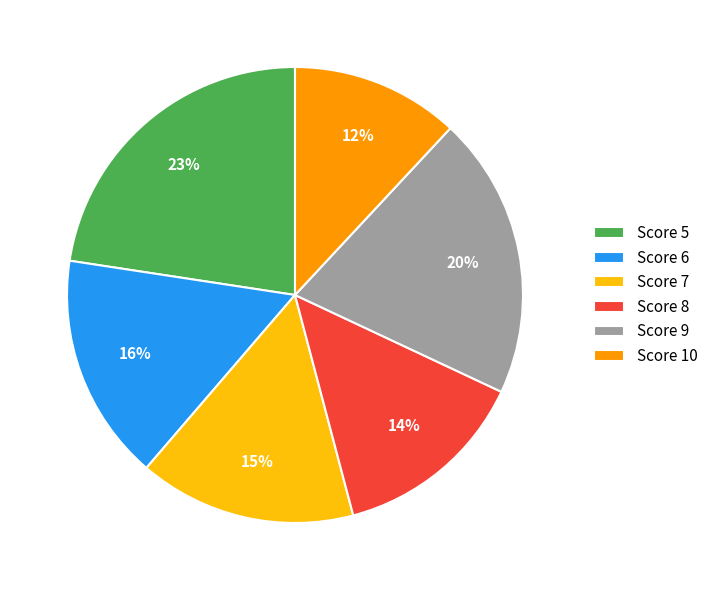

Is Score 8 the majority of the pie?

No